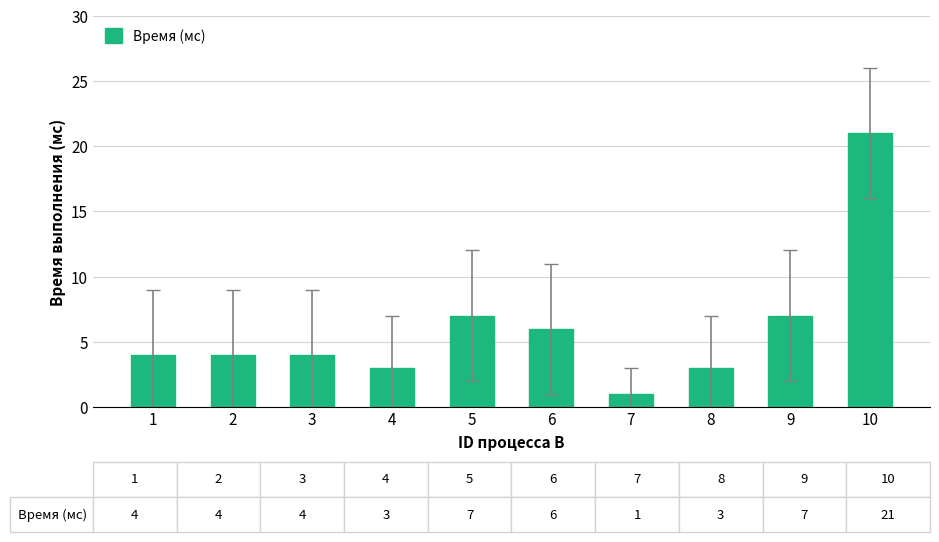

What is the maximum value shown in the chart?

21